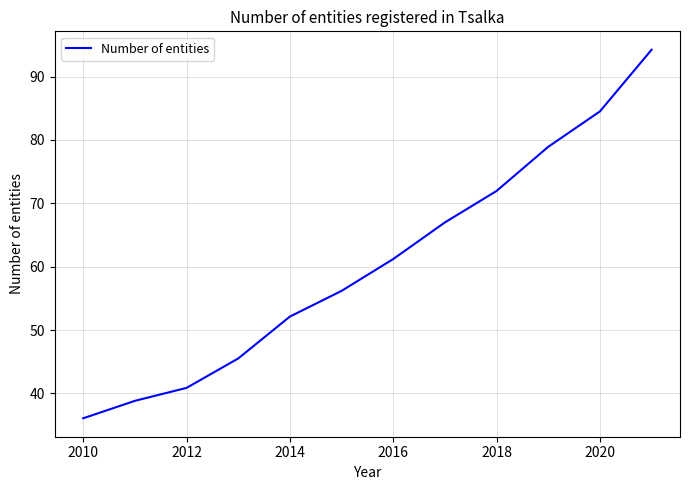

What is the smallest value displayed?

36.1